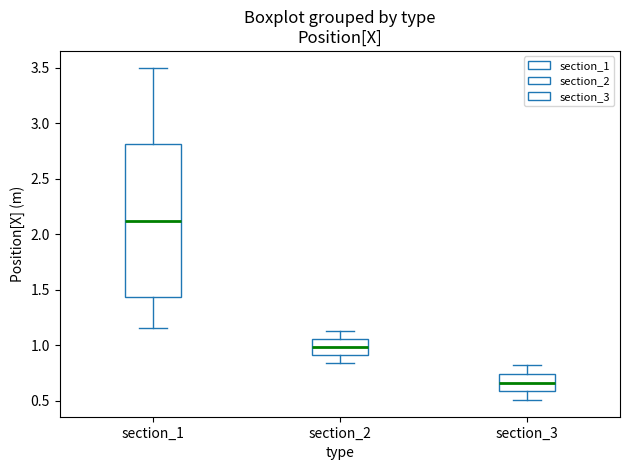

Comparing the boxes themselves (not the whiskers), which one is the tallest?

section_1